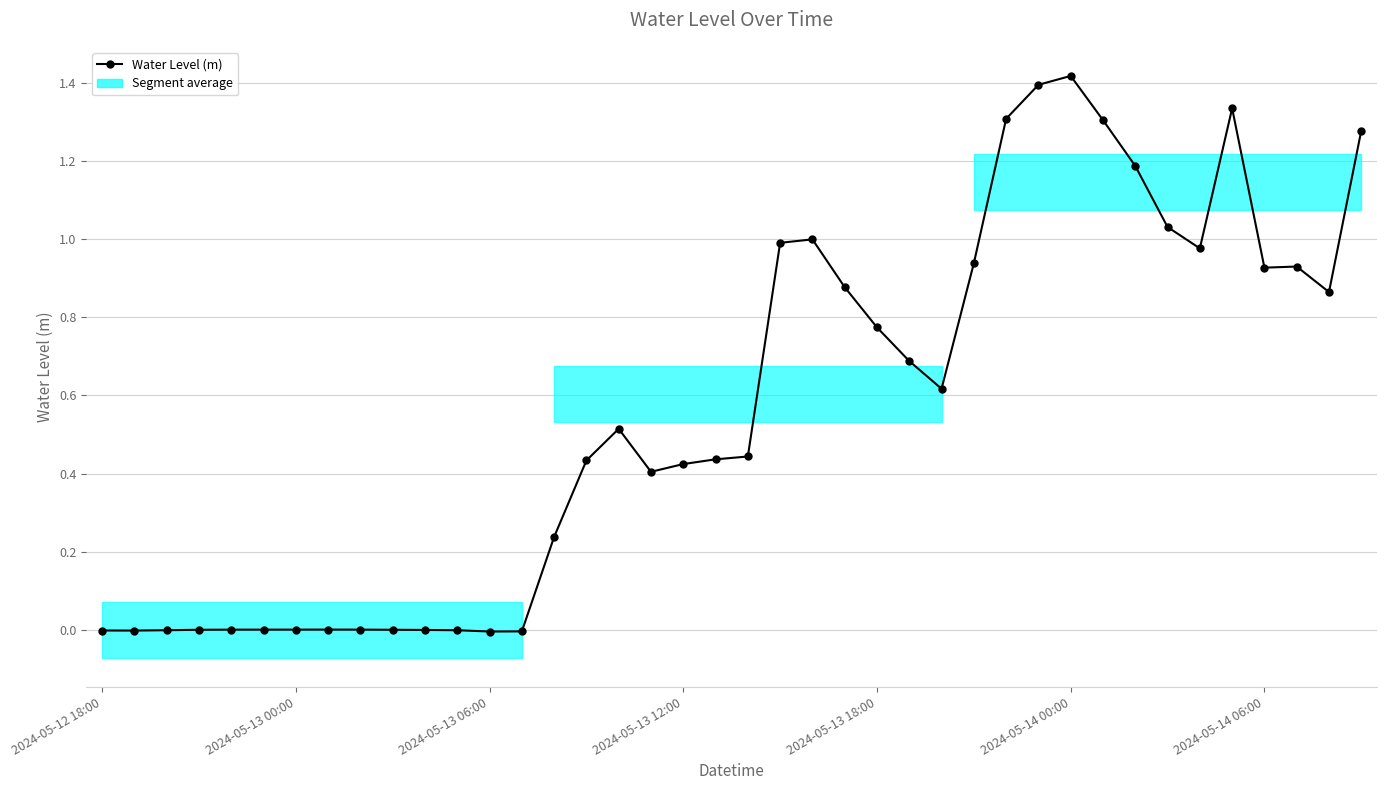

The chart shows a value of -0.0 at 10. True or false?

False